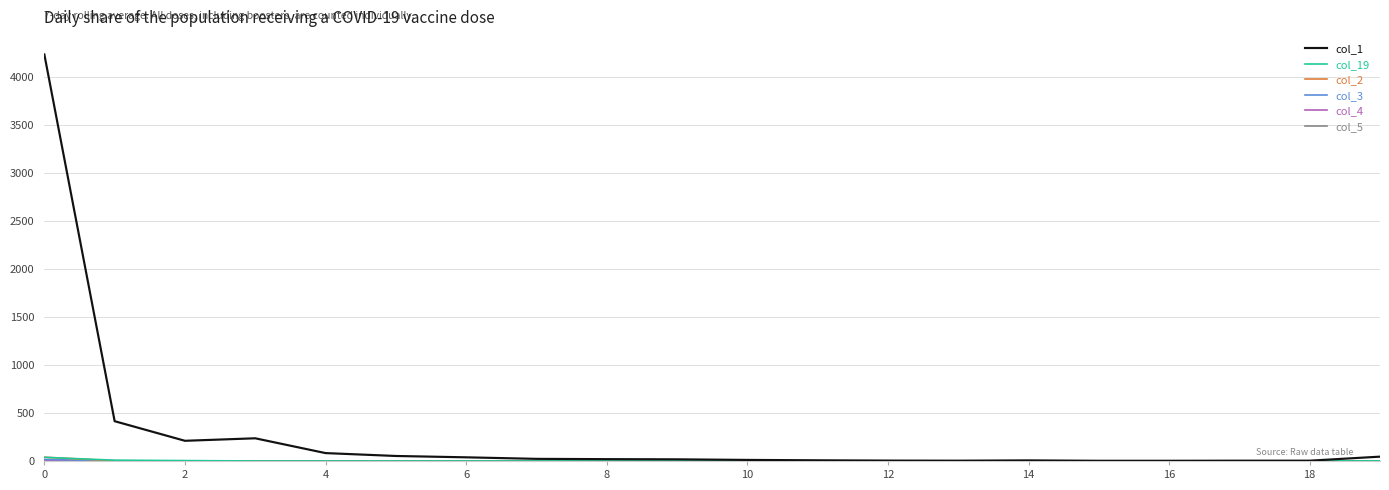

Which series has the widest spread of values?

col_1